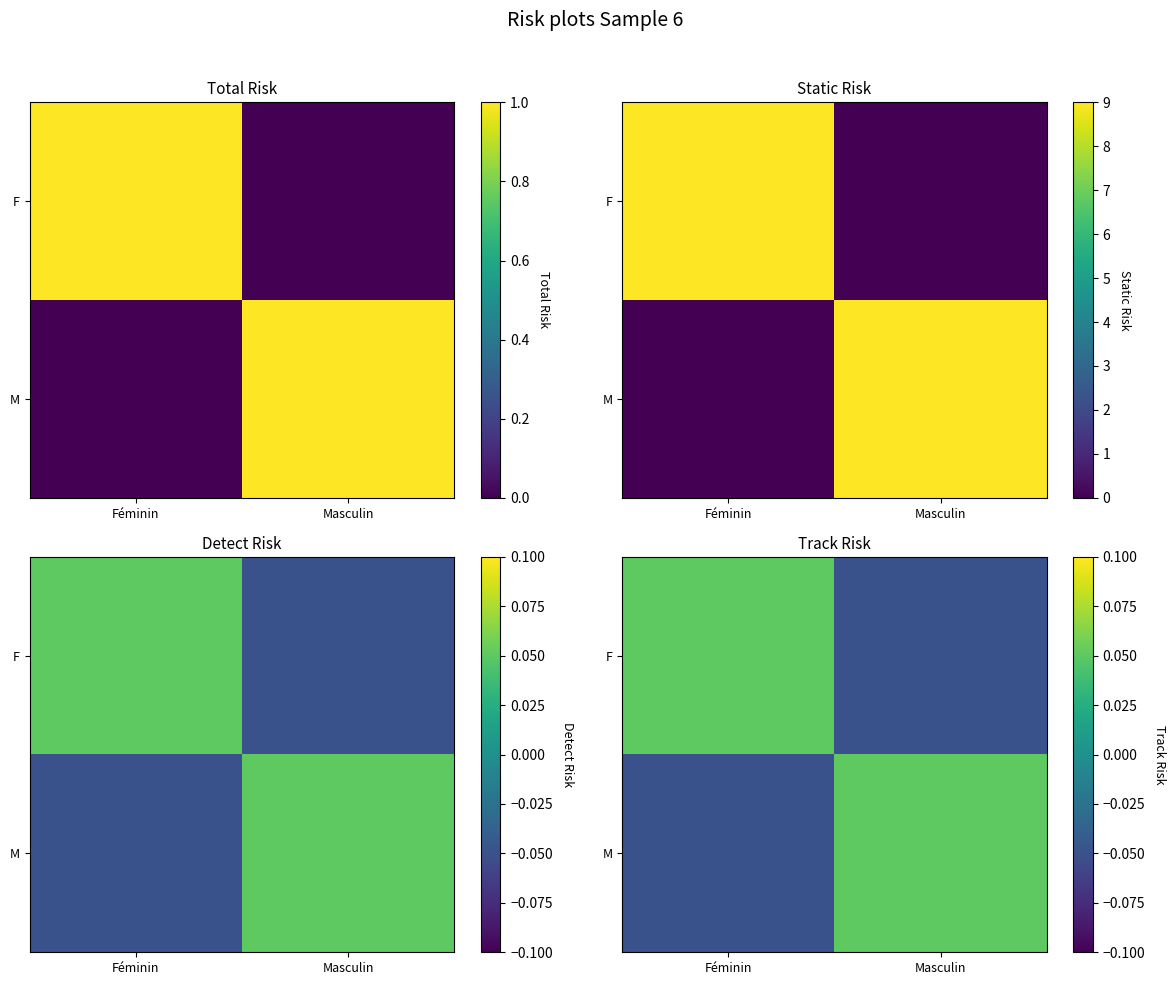

Which category has the highest value across all series?

Féminin